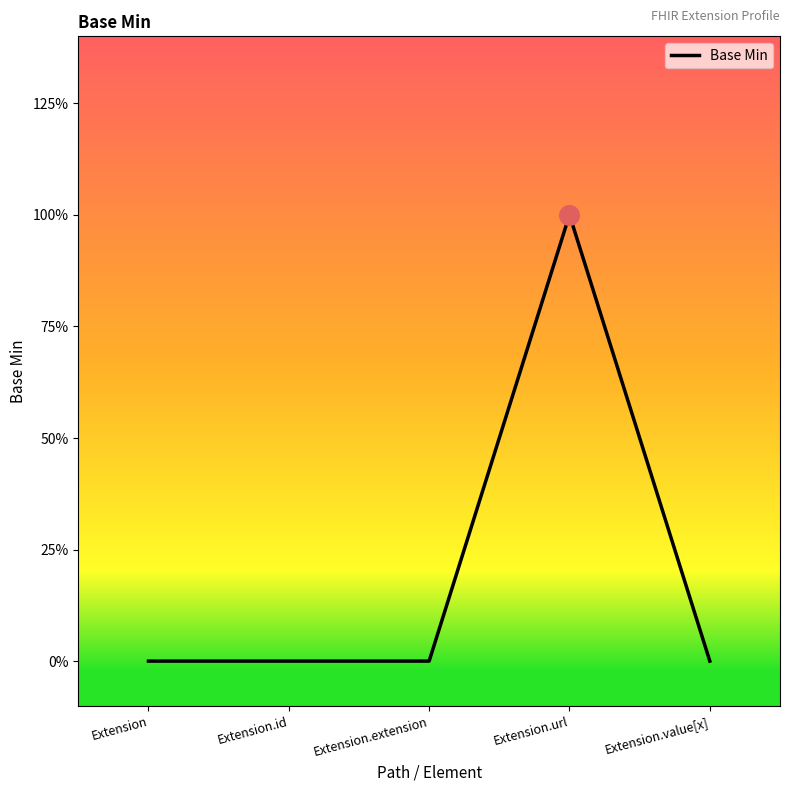

Which has a higher value, Extension.id or Extension.url?

Extension.url